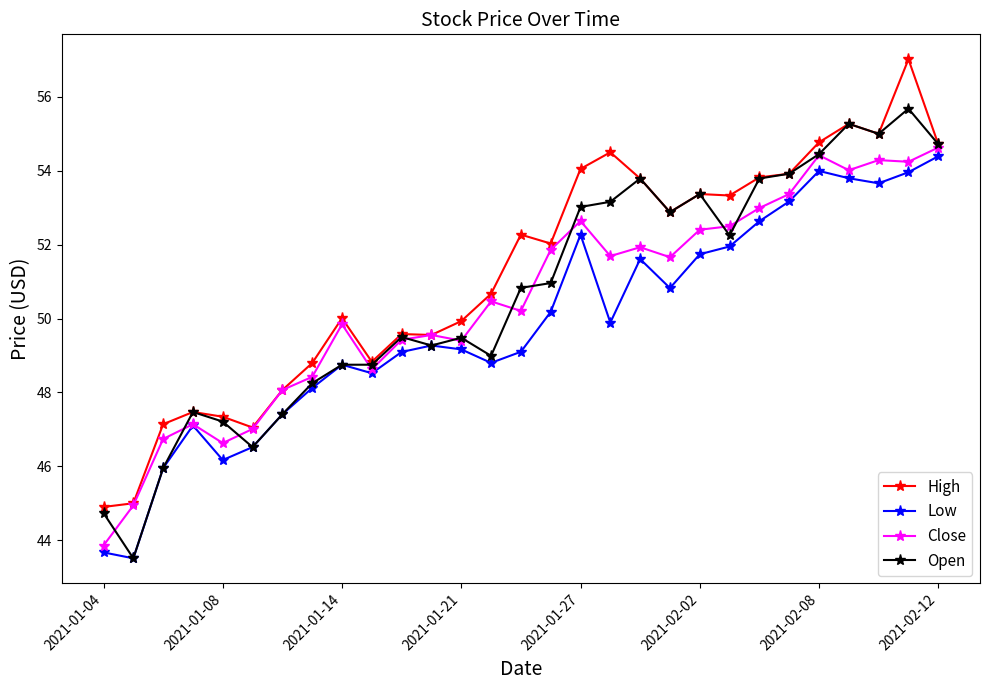

What is the value of the Open point at the 11th from the left?

49.5